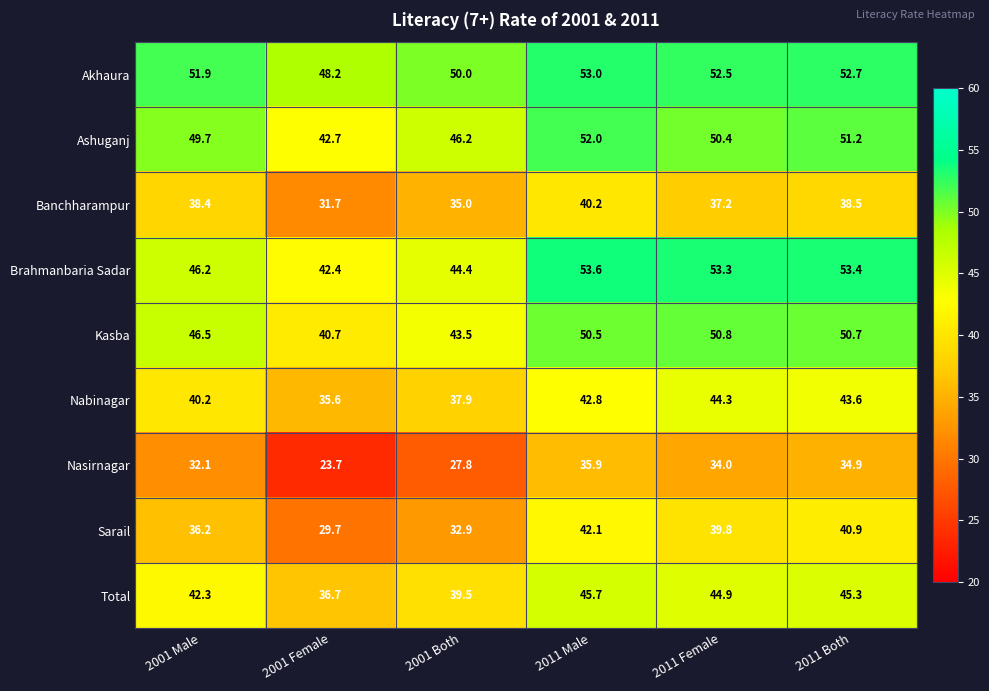

Rank the categories by Sarail value from lowest to highest.

2001 Female, 2001 Both, 2001 Male, 2011 Female, 2011 Both, 2011 Male